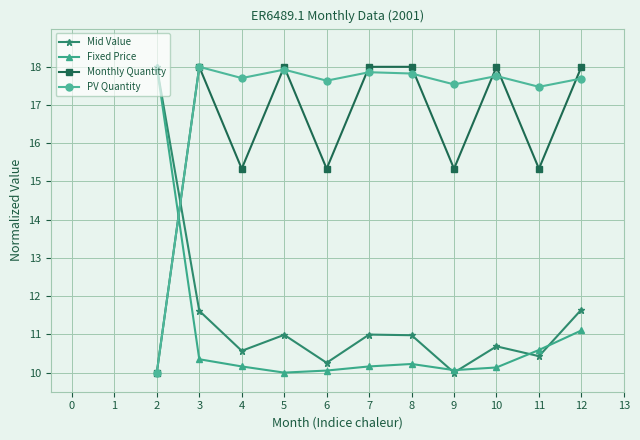

At how many categories does at least one series exceed 12?

11